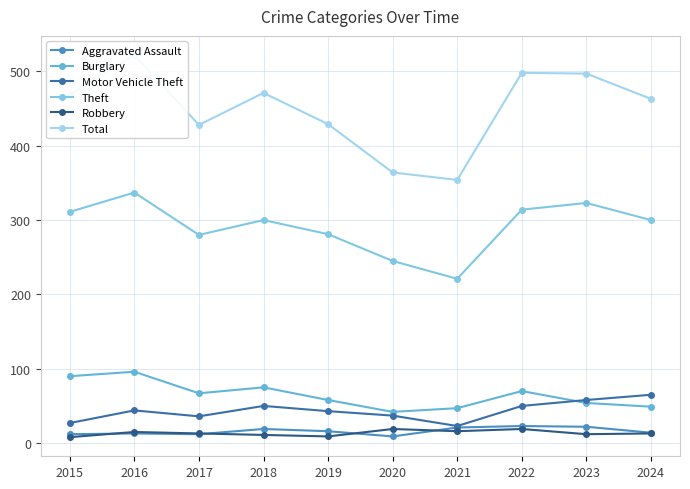

What is the total value across all series at 2023?

966